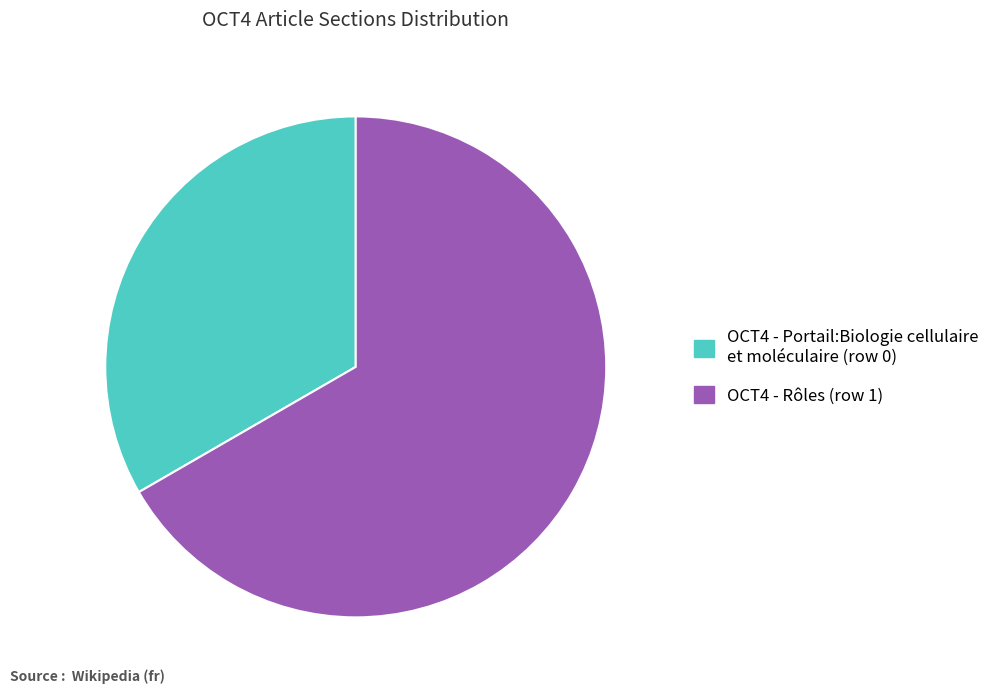

Is there a majority slice in this chart?

Yes